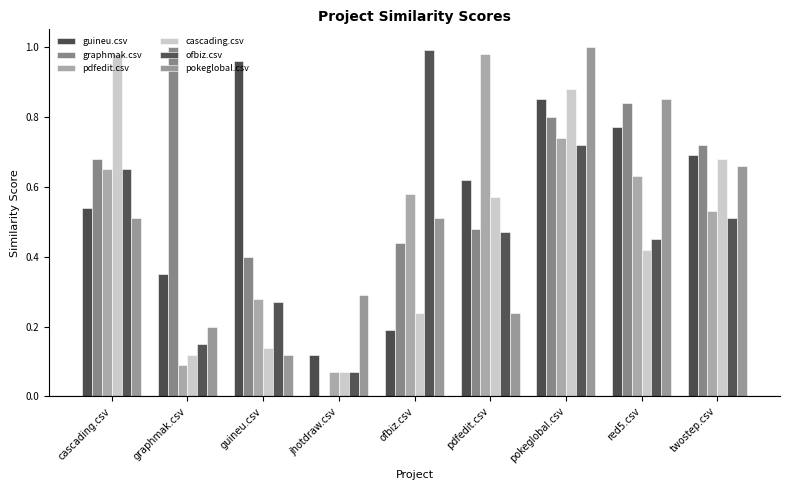

Reading left to right, what are all the values shown in this chart?

guineu.csv: cascading.csv=0.5	graphmak.csv=0.3	guineu.csv=1.0	jhotdraw.csv=0.1	ofbiz.csv=0.2	pdfedit.csv=0.6	pokeglobal.csv=0.8	red5.csv=0.8	twostep.csv=0.7
graphmak.csv: cascading.csv=0.7	graphmak.csv=1.0	guineu.csv=0.4	jhotdraw.csv=0.0	ofbiz.csv=0.4	pdfedit.csv=0.5	pokeglobal.csv=0.8	red5.csv=0.8	twostep.csv=0.7
pdfedit.csv: cascading.csv=0.7	graphmak.csv=0.1	guineu.csv=0.3	jhotdraw.csv=0.1	ofbiz.csv=0.6	pdfedit.csv=1.0	pokeglobal.csv=0.7	red5.csv=0.6	twostep.csv=0.5
cascading.csv: cascading.csv=1.0	graphmak.csv=0.1	guineu.csv=0.1	jhotdraw.csv=0.1	ofbiz.csv=0.2	pdfedit.csv=0.6	pokeglobal.csv=0.9	red5.csv=0.4	twostep.csv=0.7
ofbiz.csv: cascading.csv=0.7	graphmak.csv=0.1	guineu.csv=0.3	jhotdraw.csv=0.1	ofbiz.csv=1.0	pdfedit.csv=0.5	pokeglobal.csv=0.7	red5.csv=0.5	twostep.csv=0.5
pokeglobal.csv: cascading.csv=0.5	graphmak.csv=0.2	guineu.csv=0.1	jhotdraw.csv=0.3	ofbiz.csv=0.5	pdfedit.csv=0.2	pokeglobal.csv=1.0	red5.csv=0.8	twostep.csv=0.7